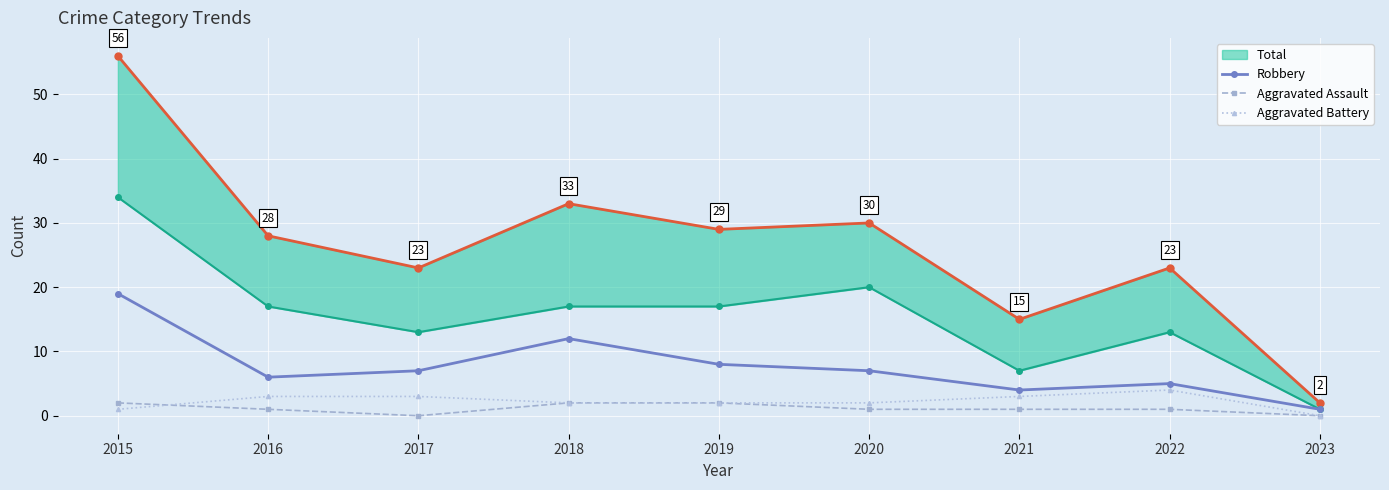

Does the chart display data point markers on the line(s)?

Yes